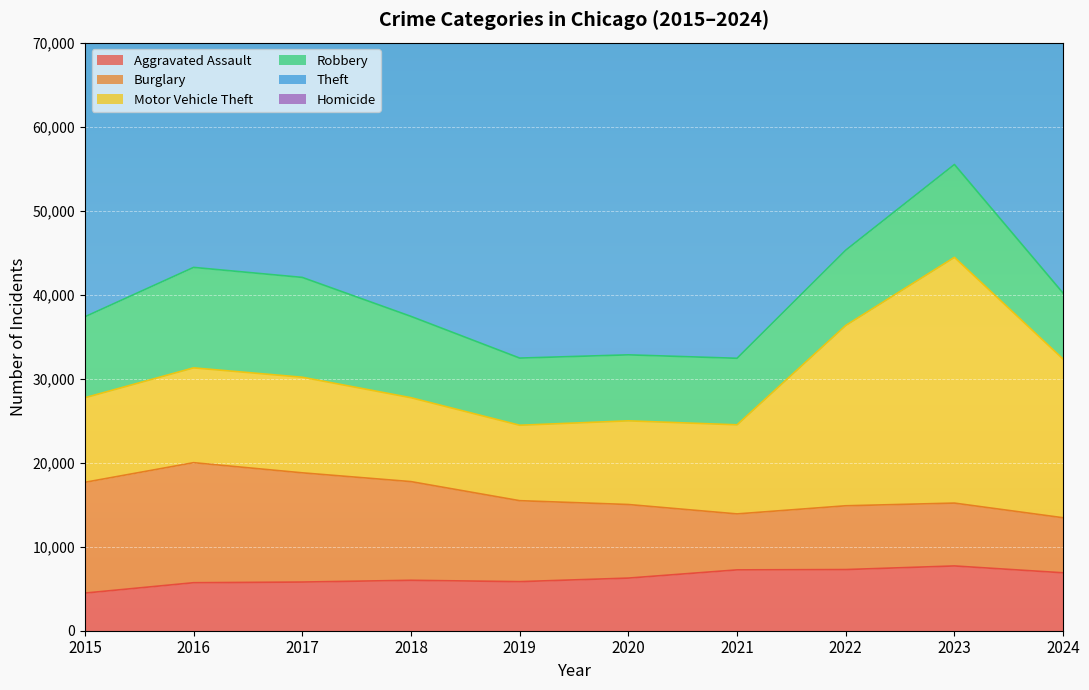

Where is Homicide nearest to the value 650?

2017